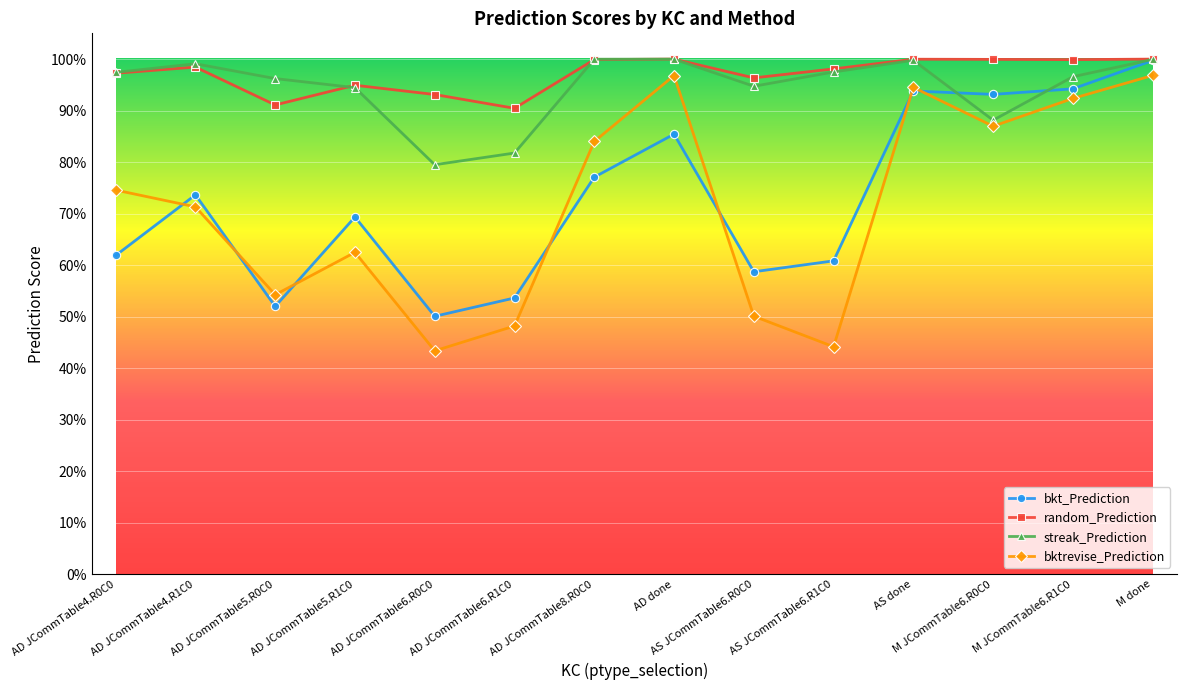

Which series has the widest spread of values?

bktrevise_Prediction